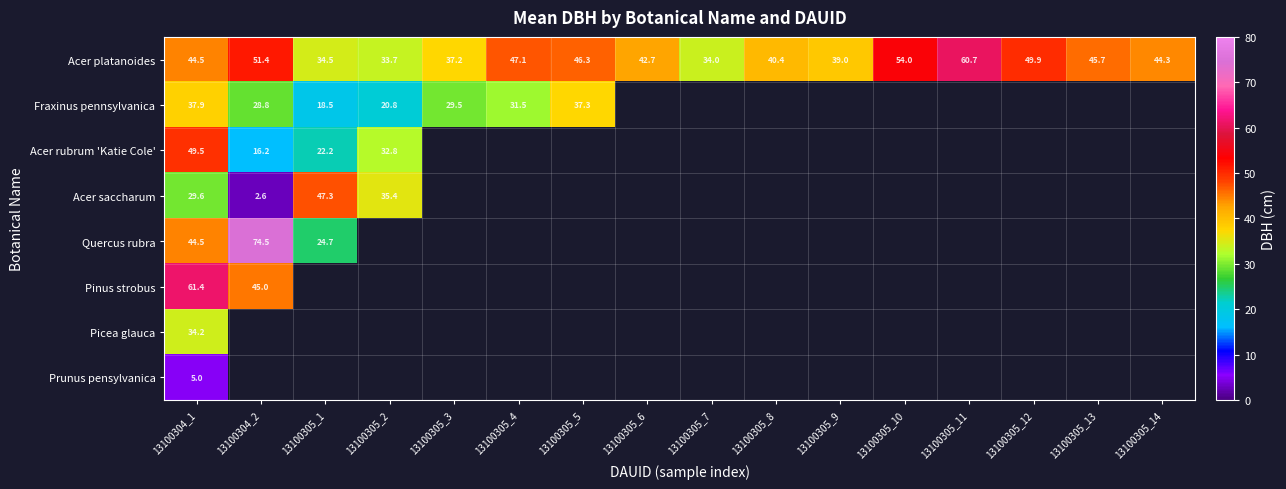

How many data points in Acer platanoides are above 44?

9